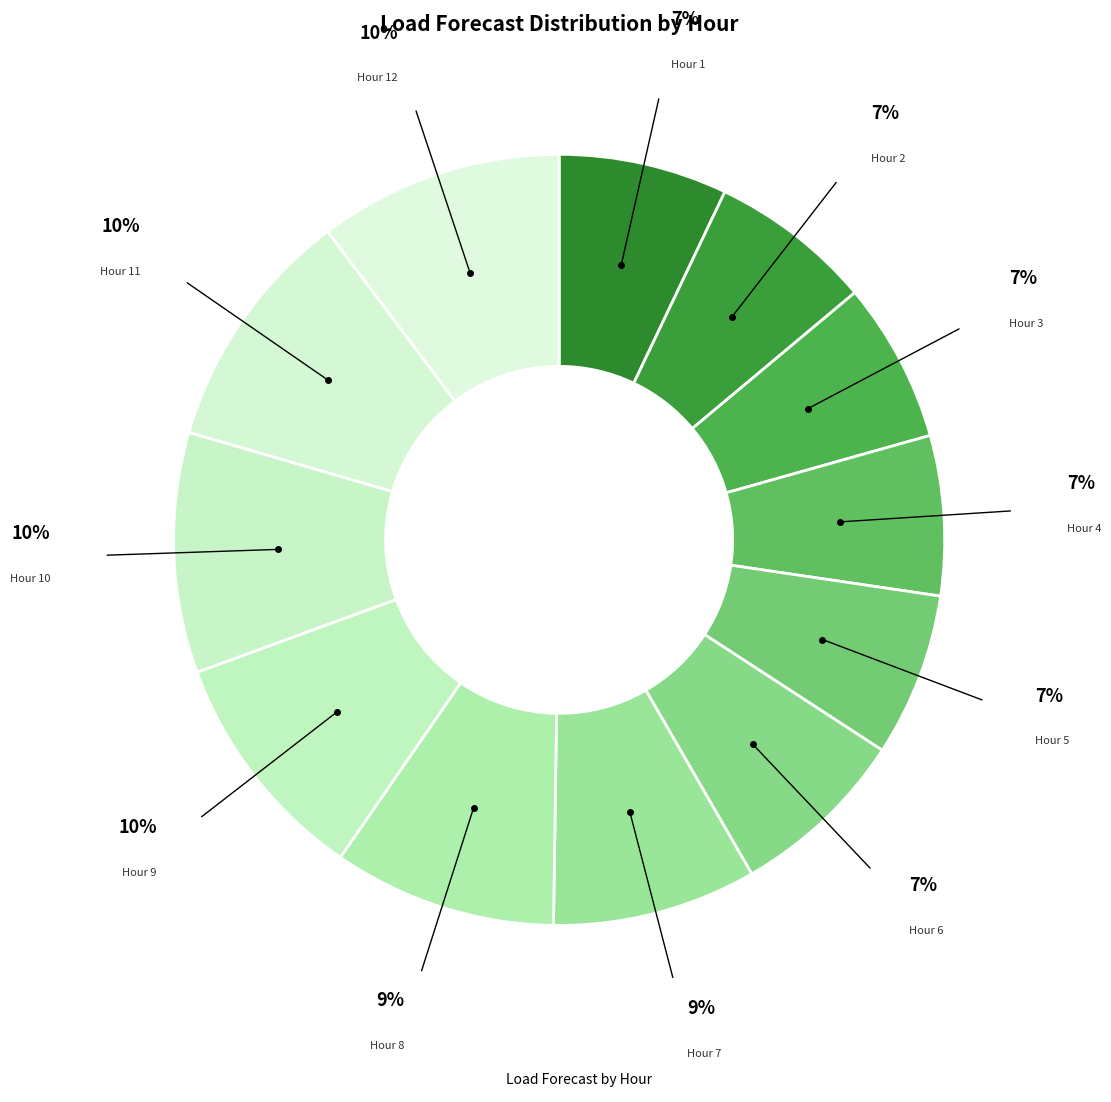

Count the number of slices in the pie.

12